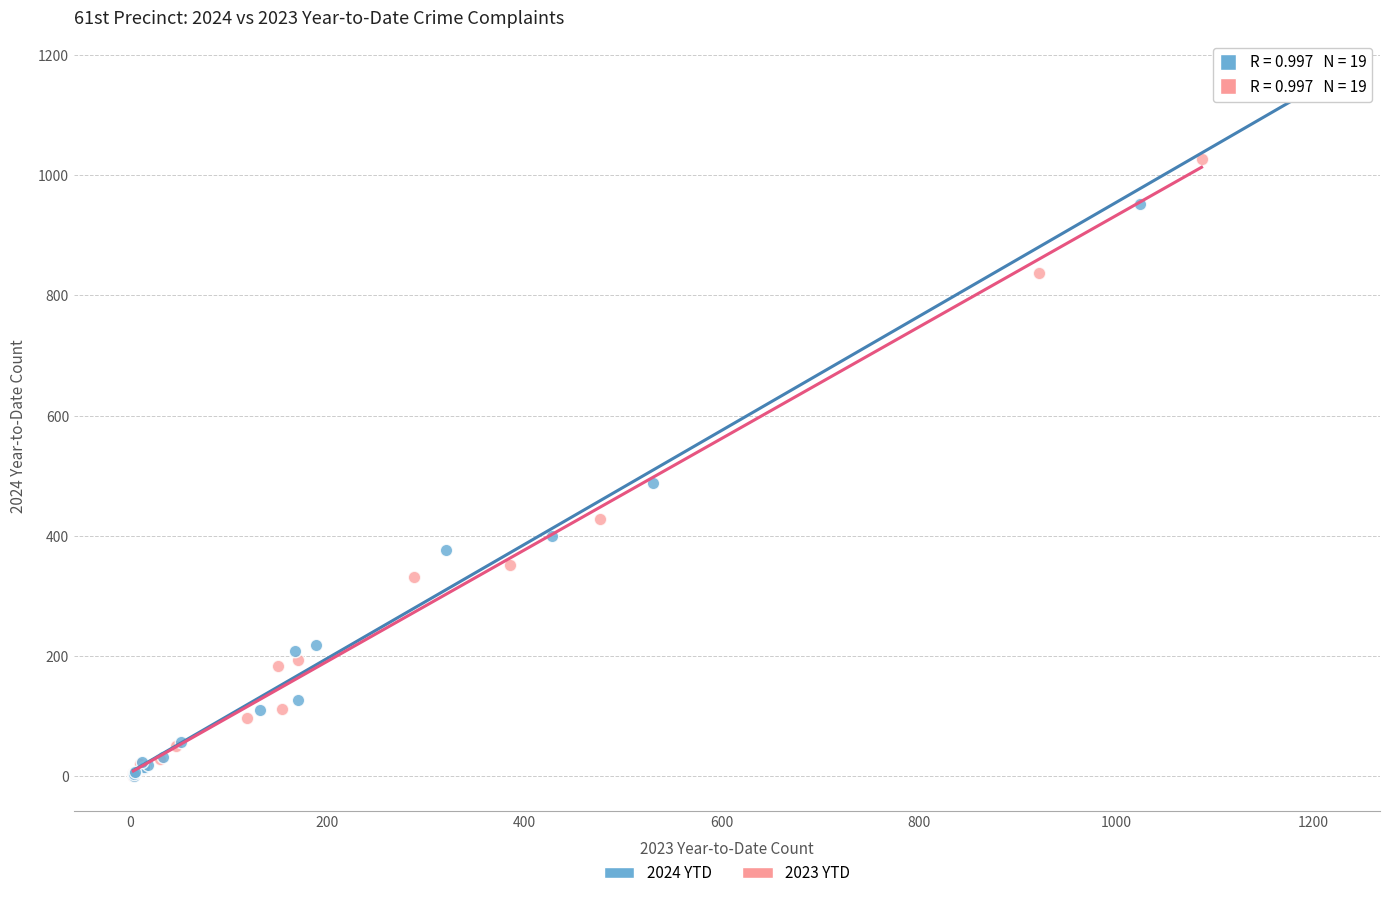

Which series has the largest Y range (max minus min)?

2024 YTD